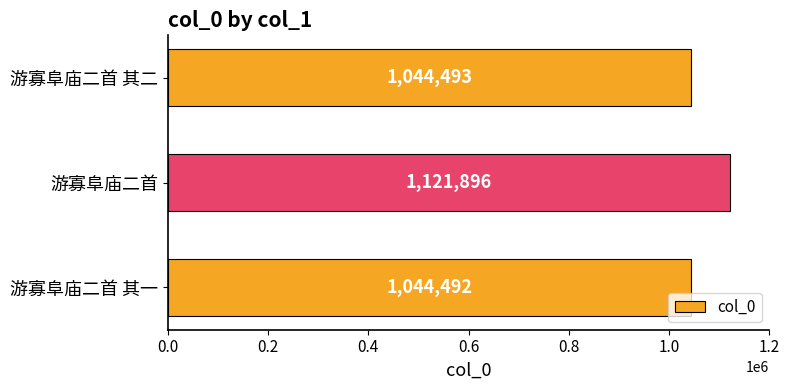

Does the chart contain stacked bars?

No